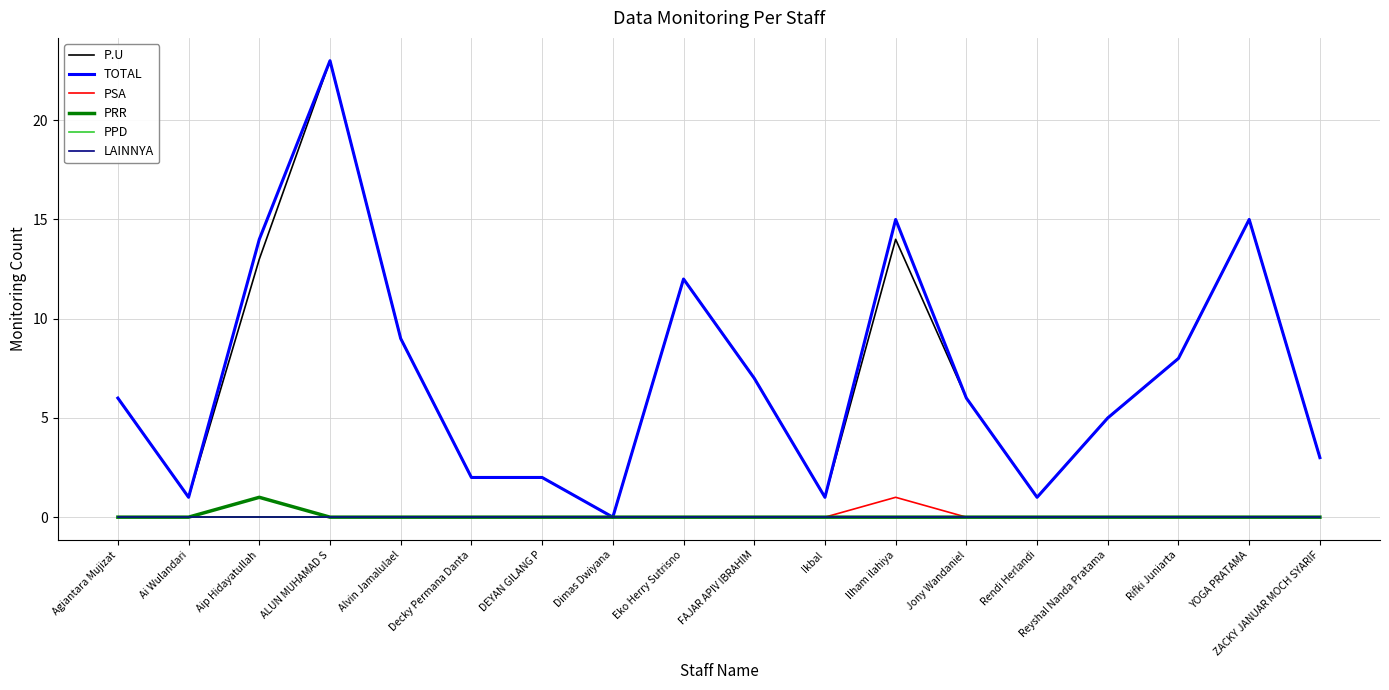

Reading left to right, what are all the values shown in this chart?

P.U: Agiantara Mujizat=6	Ai Wulandari=1	Aip Hidayatullah=13	ALUN MUHAMAD S=23	Alvin Jamalulael=9	Decky Permana Danta=2	DEYAN GILANG P=2	Dimas Dwiyana=0	Eko Herry Sutrisno=12	FAJAR APIV IBRAHIM=7	Ikbal=1	Ilham ilahiya=14	Jony Wandaniel=6	Rendi Herlandi=1	Reyshal Nanda Pratama=5	Rifki Juniarta=8	YOGA PRATAMA=15	ZACKY JANUAR MOCH SYARIF=3
TOTAL: Agiantara Mujizat=6	Ai Wulandari=1	Aip Hidayatullah=14	ALUN MUHAMAD S=23	Alvin Jamalulael=9	Decky Permana Danta=2	DEYAN GILANG P=2	Dimas Dwiyana=0	Eko Herry Sutrisno=12	FAJAR APIV IBRAHIM=7	Ikbal=1	Ilham ilahiya=15	Jony Wandaniel=6	Rendi Herlandi=1	Reyshal Nanda Pratama=5	Rifki Juniarta=8	YOGA PRATAMA=15	ZACKY JANUAR MOCH SYARIF=3
PSA: Agiantara Mujizat=0	Ai Wulandari=0	Aip Hidayatullah=0	ALUN MUHAMAD S=0	Alvin Jamalulael=0	Decky Permana Danta=0	DEYAN GILANG P=0	Dimas Dwiyana=0	Eko Herry Sutrisno=0	FAJAR APIV IBRAHIM=0	Ikbal=0	Ilham ilahiya=1	Jony Wandaniel=0	Rendi Herlandi=0	Reyshal Nanda Pratama=0	Rifki Juniarta=0	YOGA PRATAMA=0	ZACKY JANUAR MOCH SYARIF=0
PRR: Agiantara Mujizat=0	Ai Wulandari=0	Aip Hidayatullah=1	ALUN MUHAMAD S=0	Alvin Jamalulael=0	Decky Permana Danta=0	DEYAN GILANG P=0	Dimas Dwiyana=0	Eko Herry Sutrisno=0	FAJAR APIV IBRAHIM=0	Ikbal=0	Ilham ilahiya=0	Jony Wandaniel=0	Rendi Herlandi=0	Reyshal Nanda Pratama=0	Rifki Juniarta=0	YOGA PRATAMA=0	ZACKY JANUAR MOCH SYARIF=0
PPD: Agiantara Mujizat=0	Ai Wulandari=0	Aip Hidayatullah=0	ALUN MUHAMAD S=0	Alvin Jamalulael=0	Decky Permana Danta=0	DEYAN GILANG P=0	Dimas Dwiyana=0	Eko Herry Sutrisno=0	FAJAR APIV IBRAHIM=0	Ikbal=0	Ilham ilahiya=0	Jony Wandaniel=0	Rendi Herlandi=0	Reyshal Nanda Pratama=0	Rifki Juniarta=0	YOGA PRATAMA=0	ZACKY JANUAR MOCH SYARIF=0
LAINNYA: Agiantara Mujizat=0	Ai Wulandari=0	Aip Hidayatullah=0	ALUN MUHAMAD S=0	Alvin Jamalulael=0	Decky Permana Danta=0	DEYAN GILANG P=0	Dimas Dwiyana=0	Eko Herry Sutrisno=0	FAJAR APIV IBRAHIM=0	Ikbal=0	Ilham ilahiya=0	Jony Wandaniel=0	Rendi Herlandi=0	Reyshal Nanda Pratama=0	Rifki Juniarta=0	YOGA PRATAMA=0	ZACKY JANUAR MOCH SYARIF=0